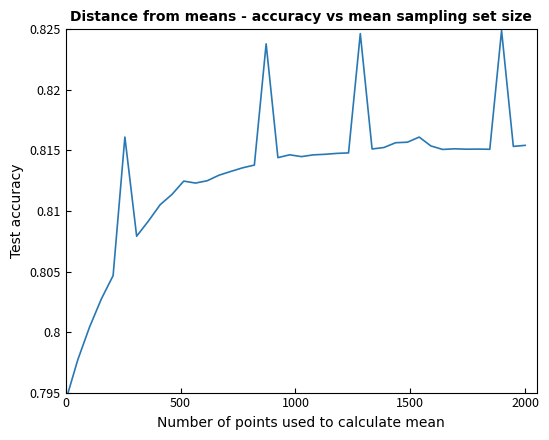

The value at 26 is 0.2. True or false?

False